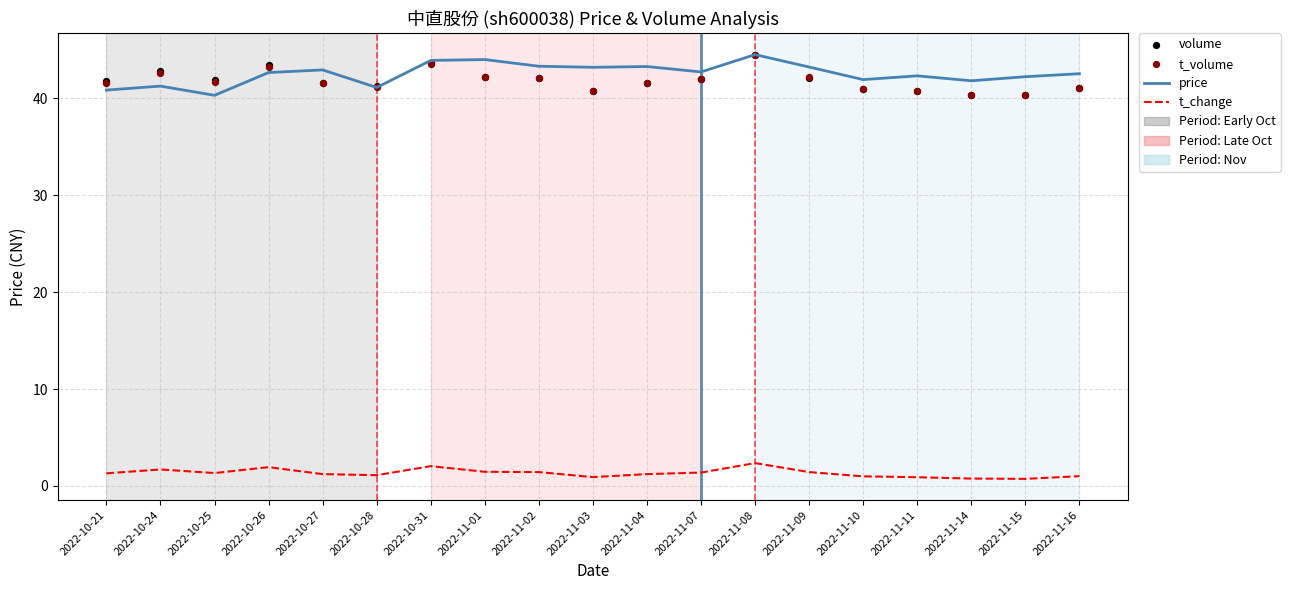

Which series has the largest total across all categories?

price